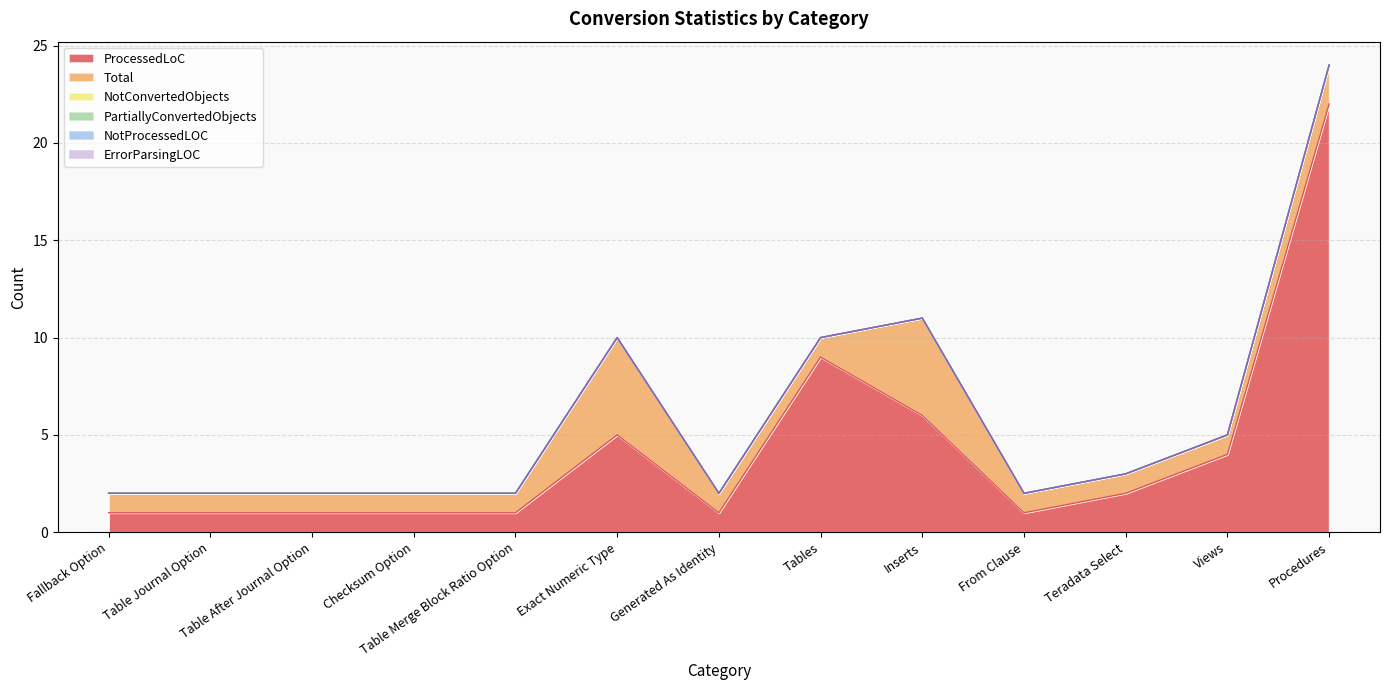

Reading right to left, list all the values displayed in this chart.

ProcessedLoC: 22	4	2	1	6	9	1	5	1	1	1	1	1
Total: 2	1	1	1	5	1	1	5	1	1	1	1	1
NotConvertedObjects: 0	0	0	0	0	0	0	0	0	0	0	0	0
PartiallyConvertedObjects: 0	0	0	0	0	0	0	0	0	0	0	0	0
NotProcessedLOC: 0	0	0	0	0	0	0	0	0	0	0	0	0
ErrorParsingLOC: 0	0	0	0	0	0	0	0	0	0	0	0	0